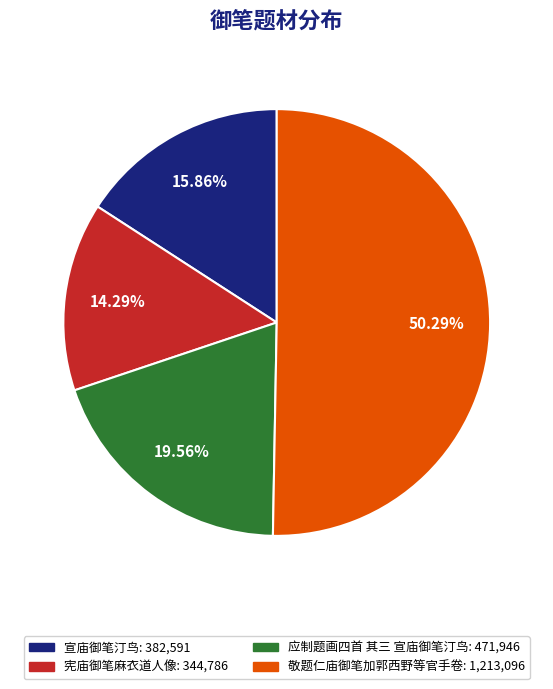

What is the smallest slice in the pie chart?

宪庙御笔麻衣道人像